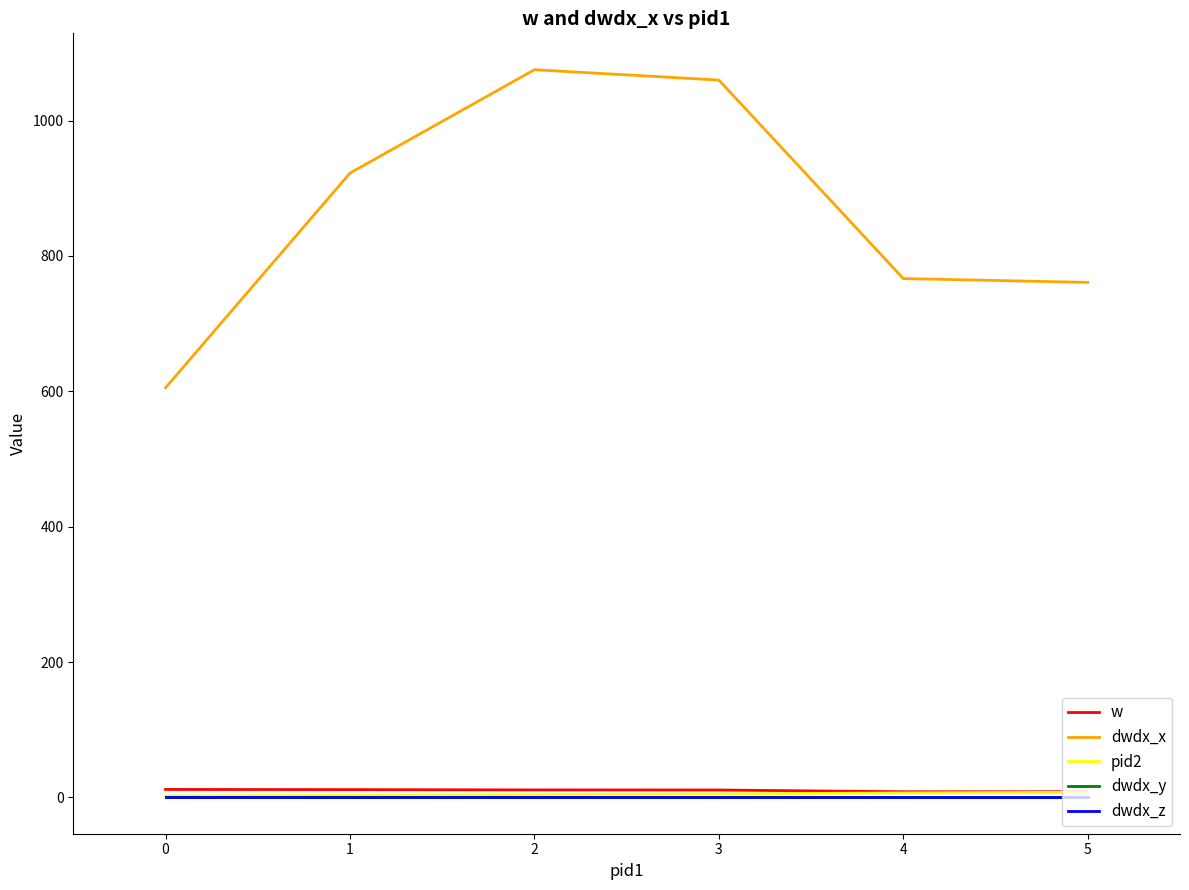

Rank the series at 3 from lowest to highest value.

dwdx_y, dwdx_z, pid2, w, dwdx_x